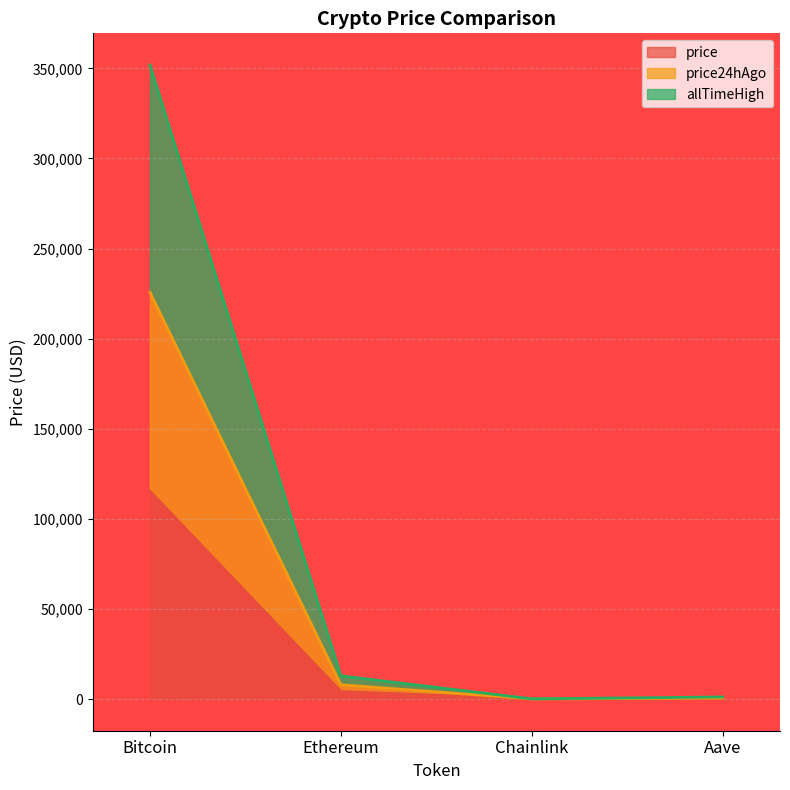

Which series changed the most between Bitcoin and Aave?

allTimeHigh